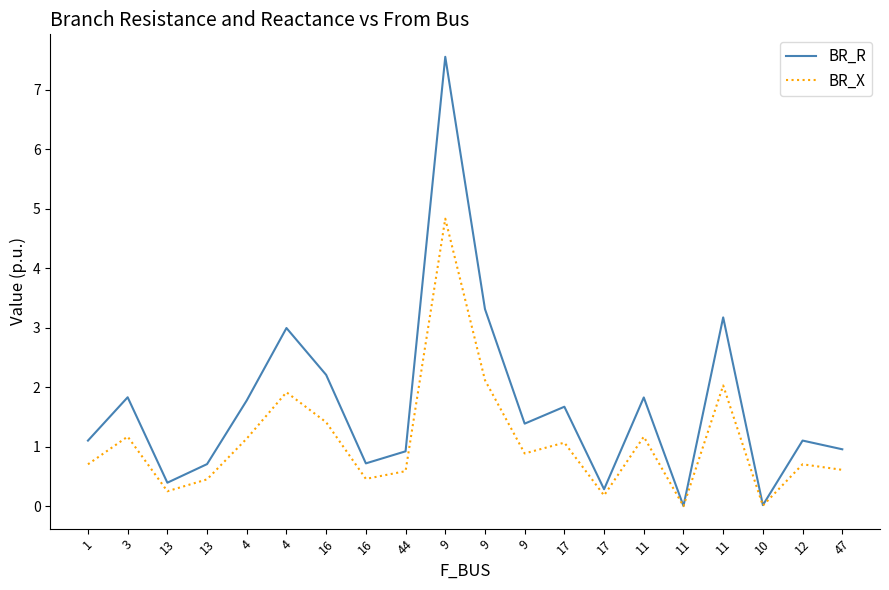

Reading left to right, list all the values displayed in this chart.

BR_R: 1.1	1.8	0.4	0.7	1.8	3.0	2.2	0.7	0.9	7.6	3.3	1.4	1.7	0.3	1.8	0.0	3.2	0.0	1.1	1.0
BR_X: 0.7	1.2	0.3	0.5	1.1	1.9	1.4	0.5	0.6	4.8	2.1	0.9	1.1	0.2	1.2	0.0	2.0	0.0	0.7	0.6